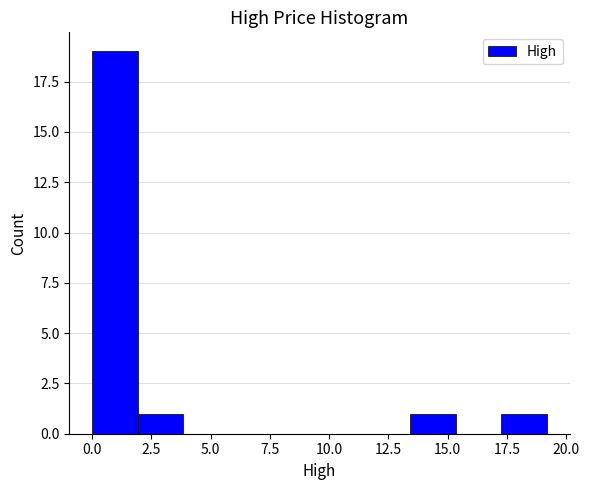

Read against the x-axis, roughly where is the centre of the tallest bar?

1.0